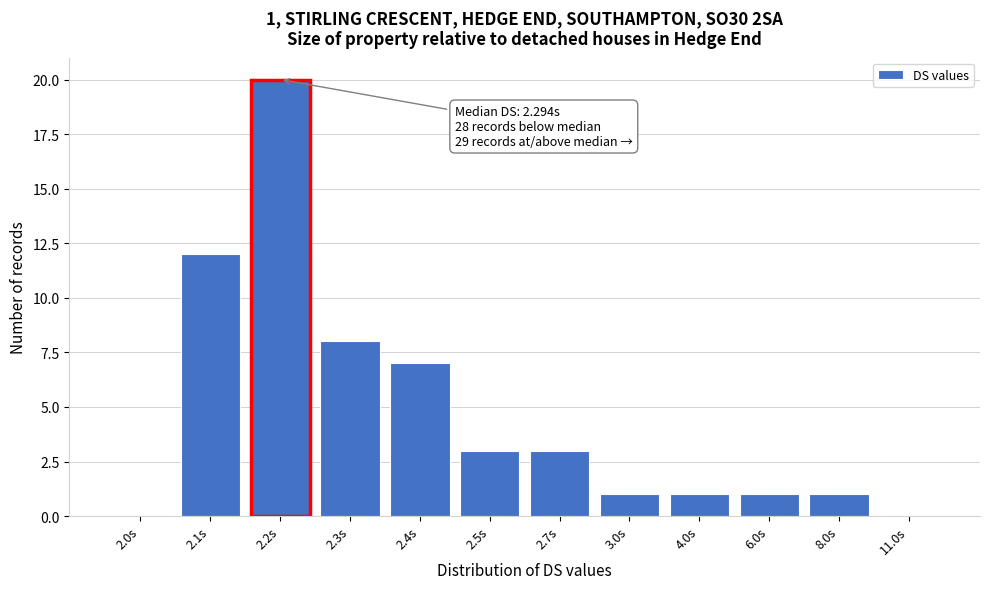

Reading left to right, what are all the values shown in this chart?

2.0s=0	2.1s=12	2.2s=20	2.3s=8	2.4s=7	2.5s=3	2.7s=3	3.0s=1	4.0s=1	6.0s=1	8.0s=1	11.0s=0